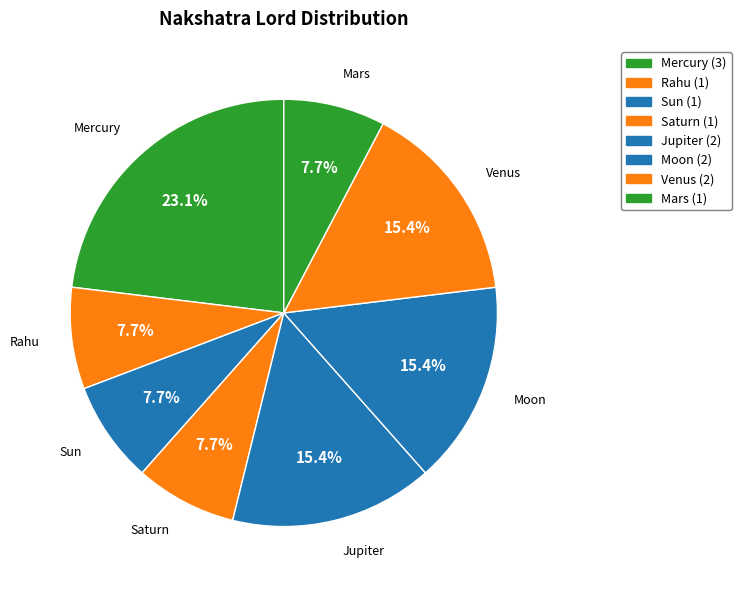

Count the number of slices in the pie.

8